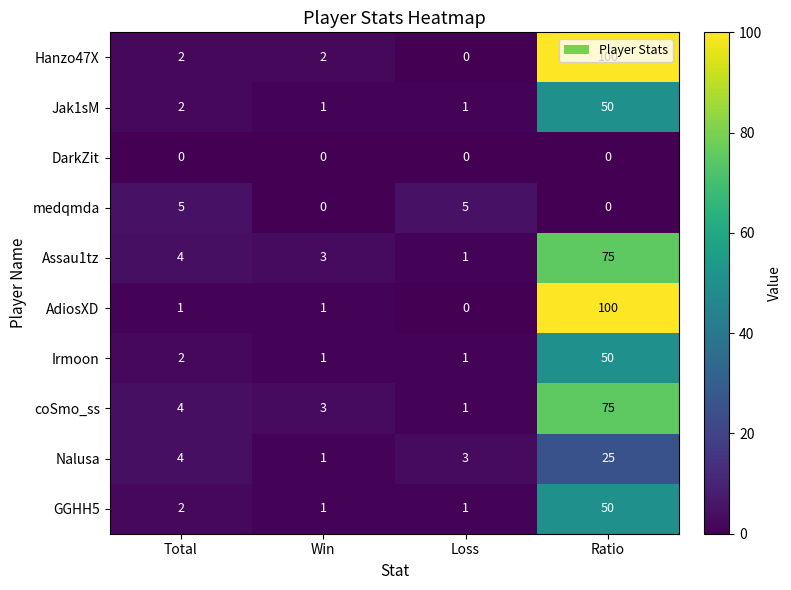

Between Total and Ratio, which series saw the biggest shift?

AdiosXD